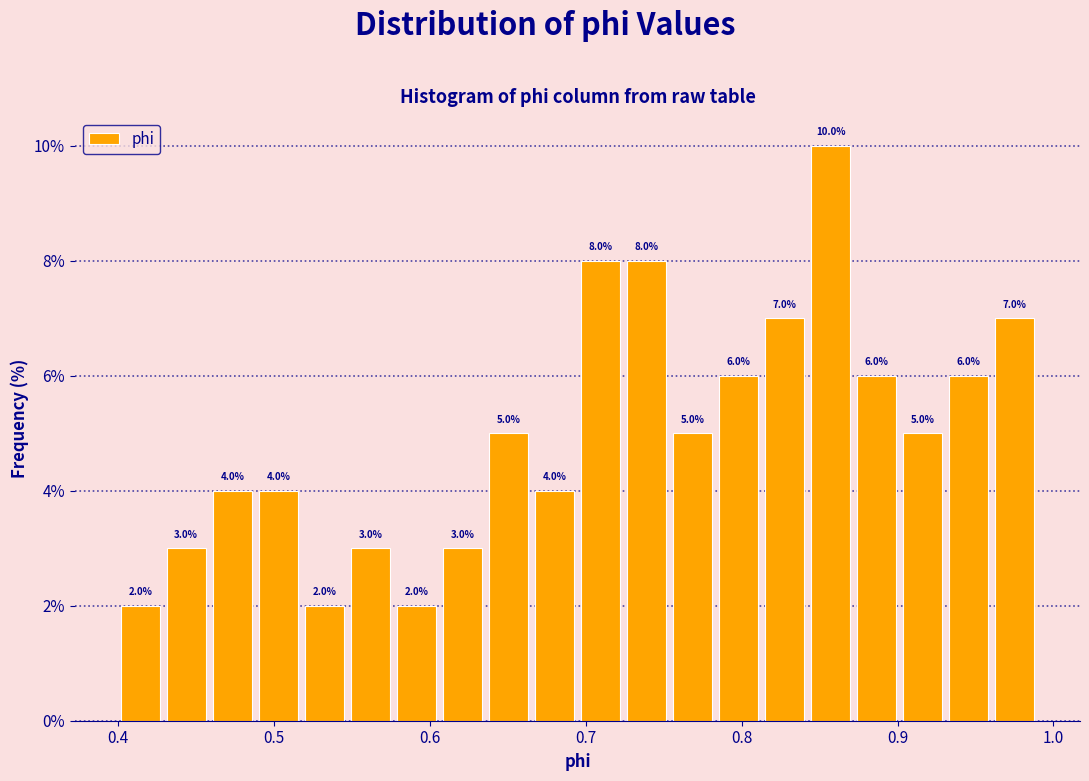

Around what value on the x-axis is the tallest bar? Give the approximate position of its centre, as read against the axis.

0.86